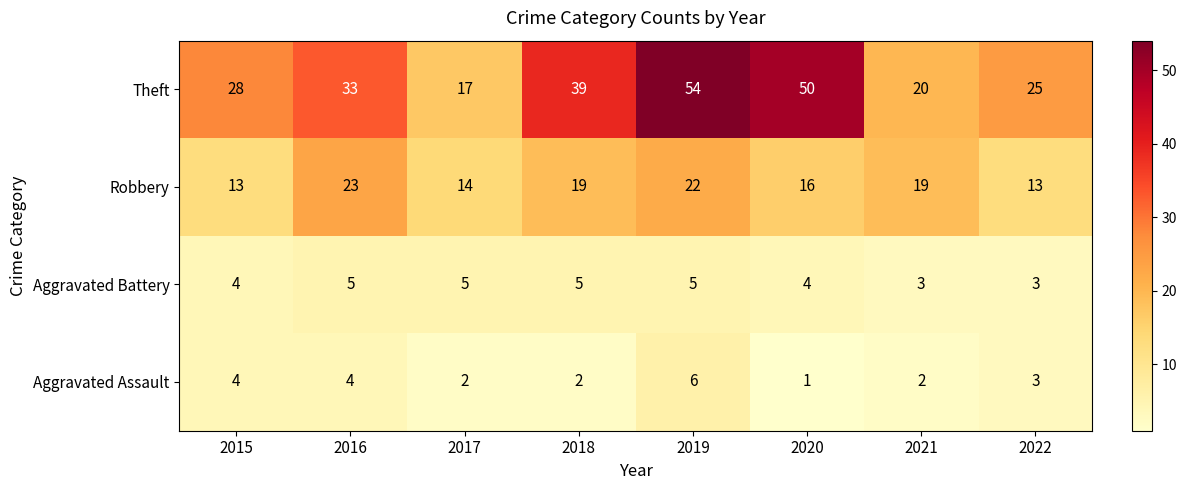

Which series changed the most between 2018 and 2022?

Theft